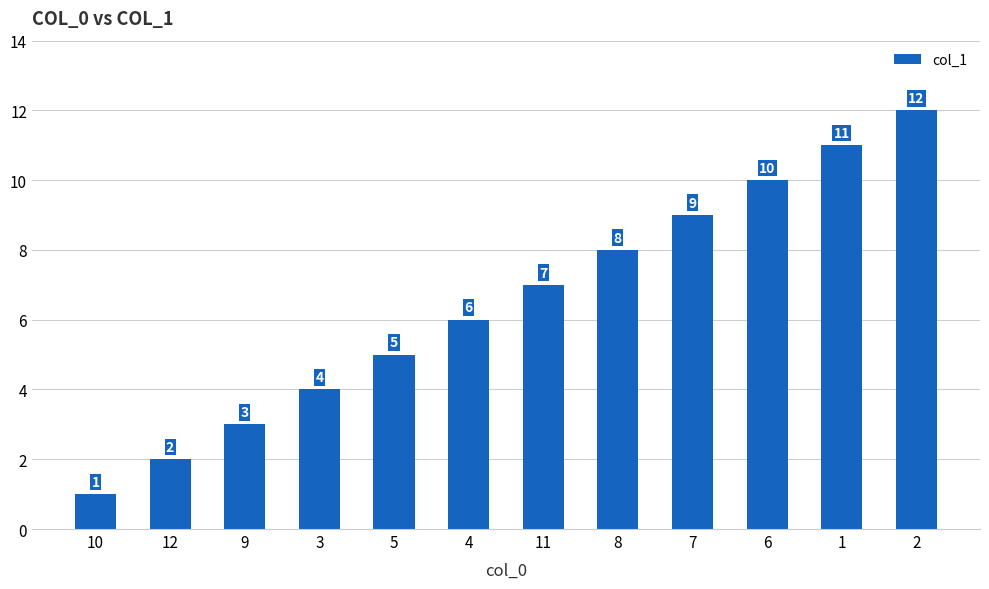

What is the minimum value shown in the chart?

1